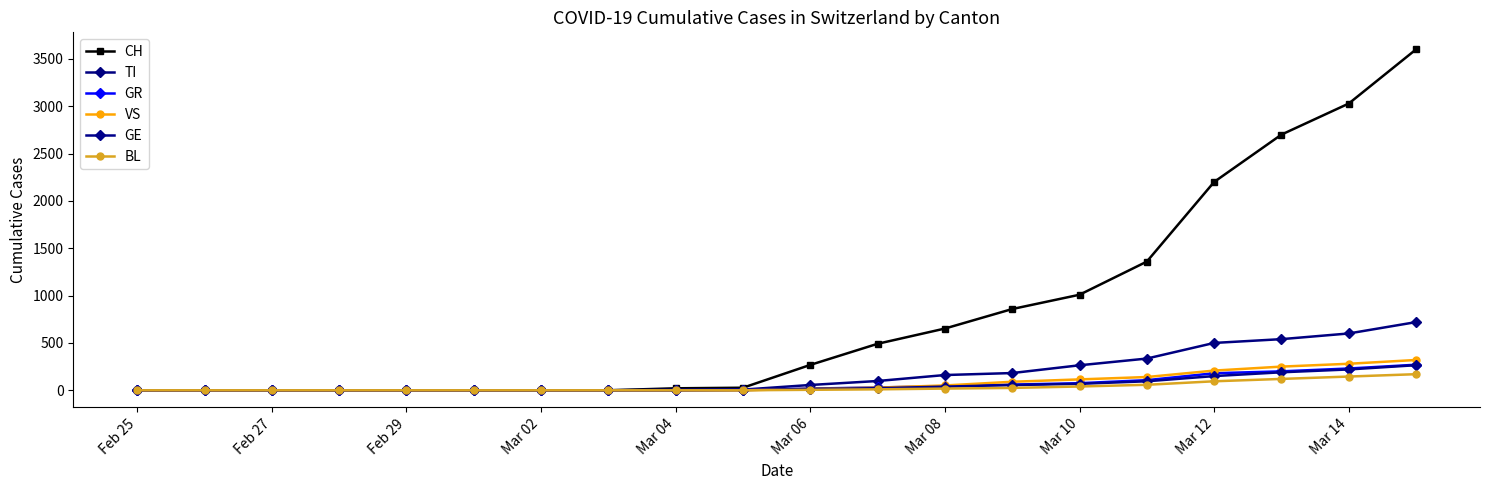

What is the label of the 20th point from the right?

Feb 25